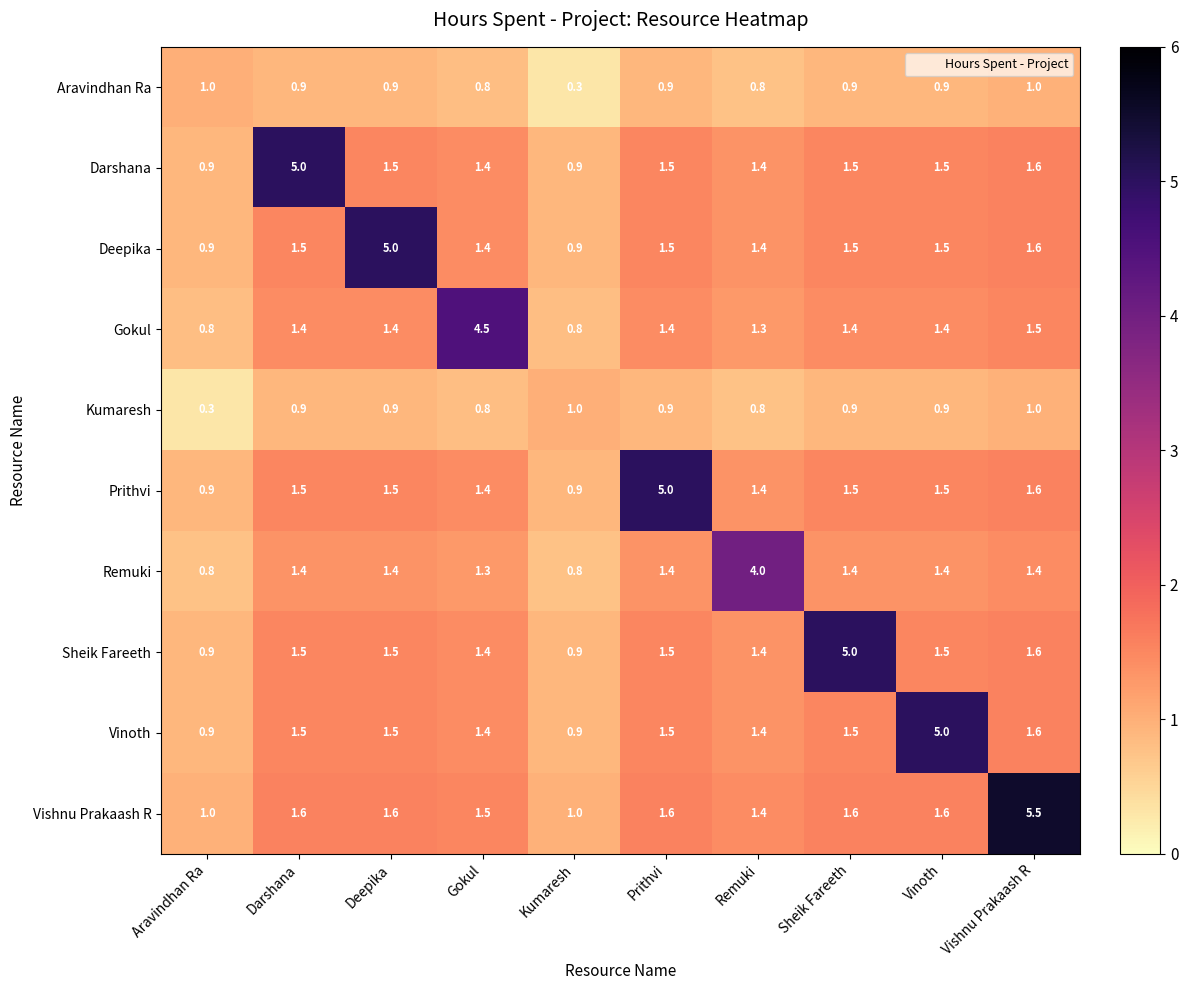

At which category is the sum across all series the highest?

Vishnu Prakaash R